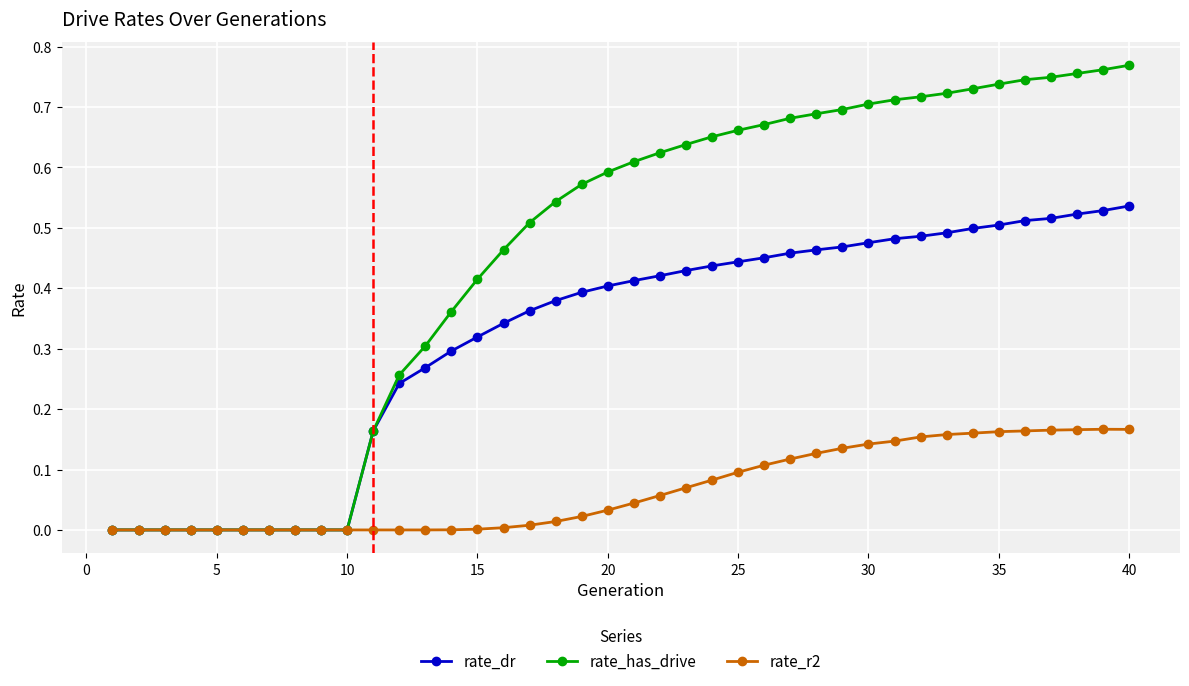

List the series in order of their peak value, lowest first.

rate_r2, rate_dr, rate_has_drive